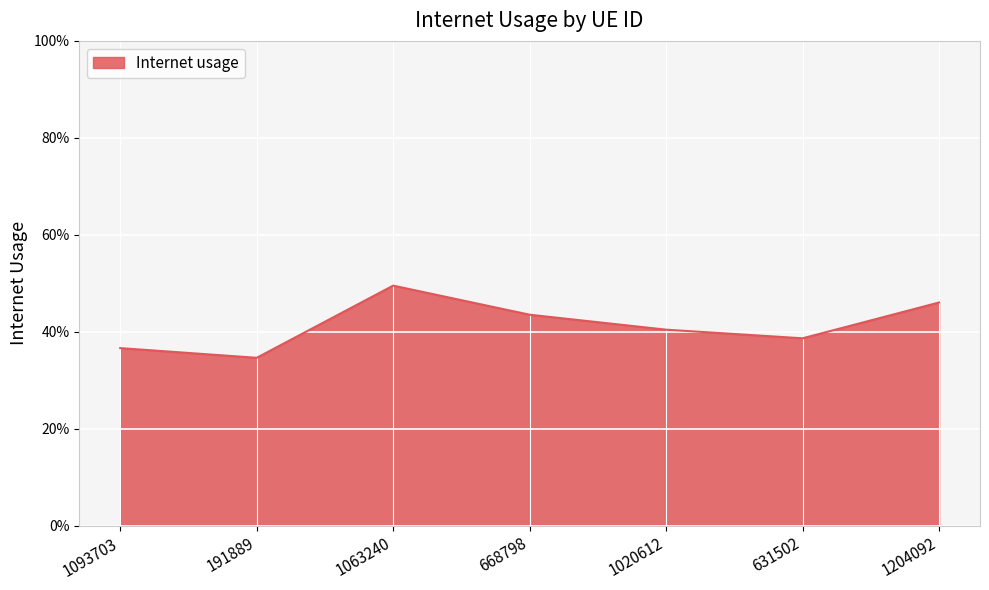

What position from the right is 631502?

2